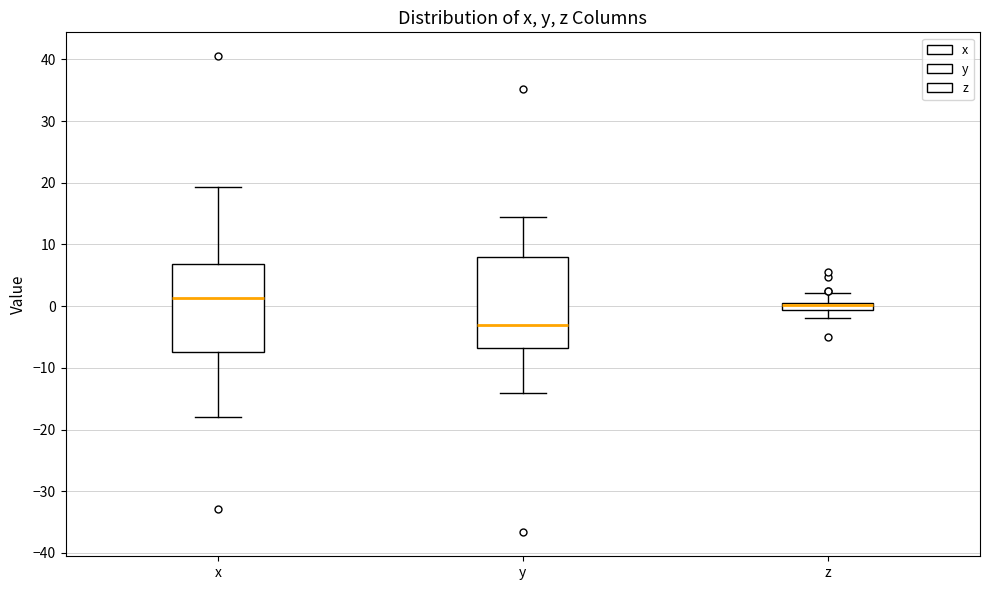

Which box has the lowest median line?

y